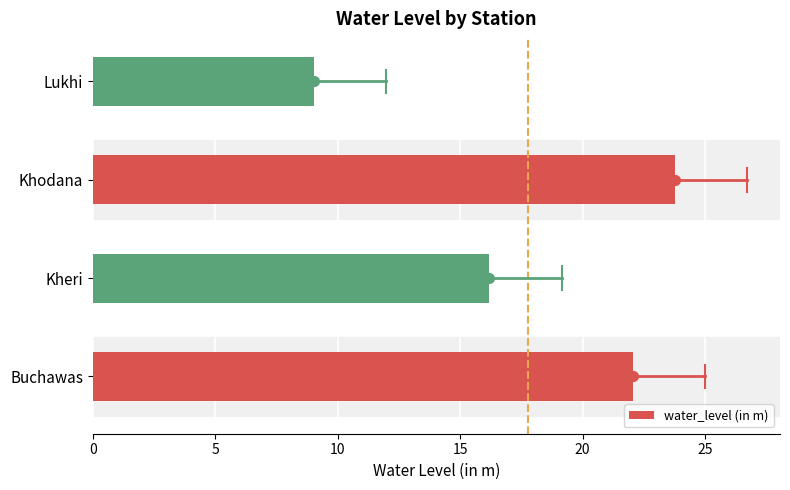

Is it true that the value at Khodana is 23.8?

True